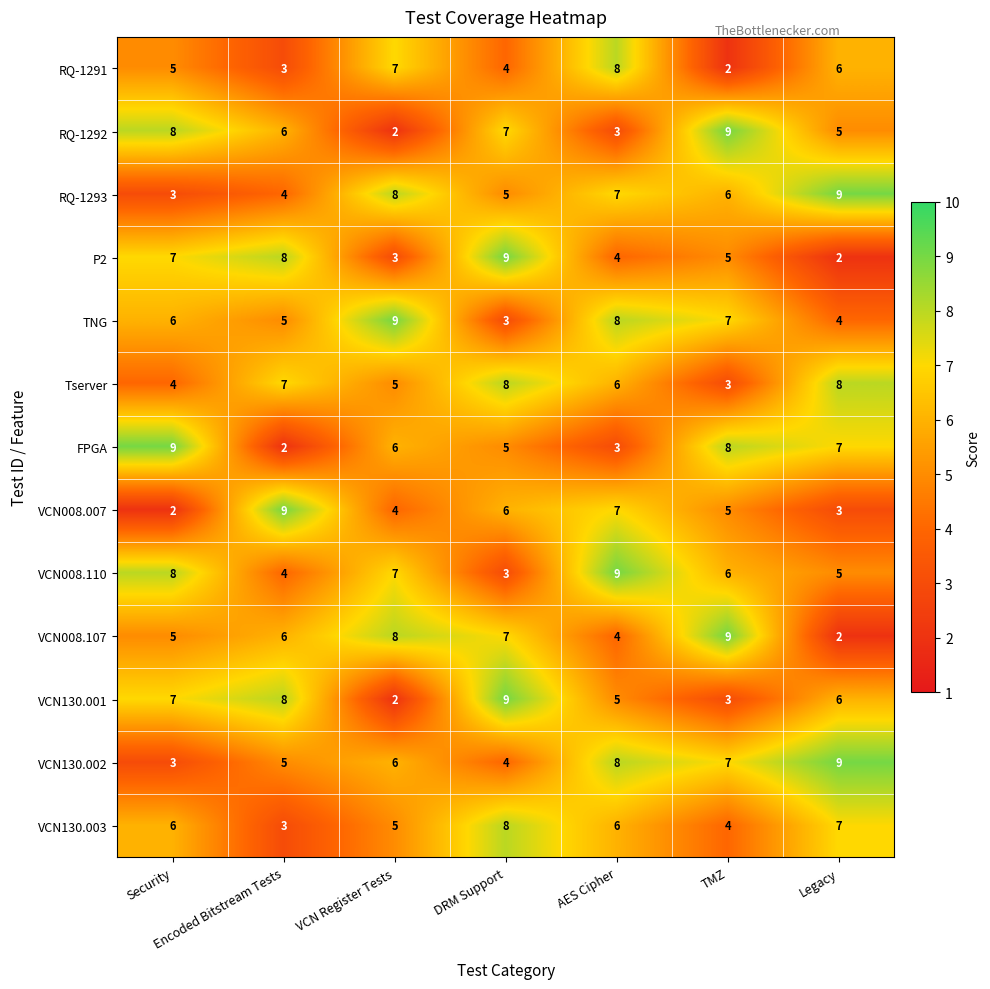

Where does the RQ-1292 series first go above 6?

Security